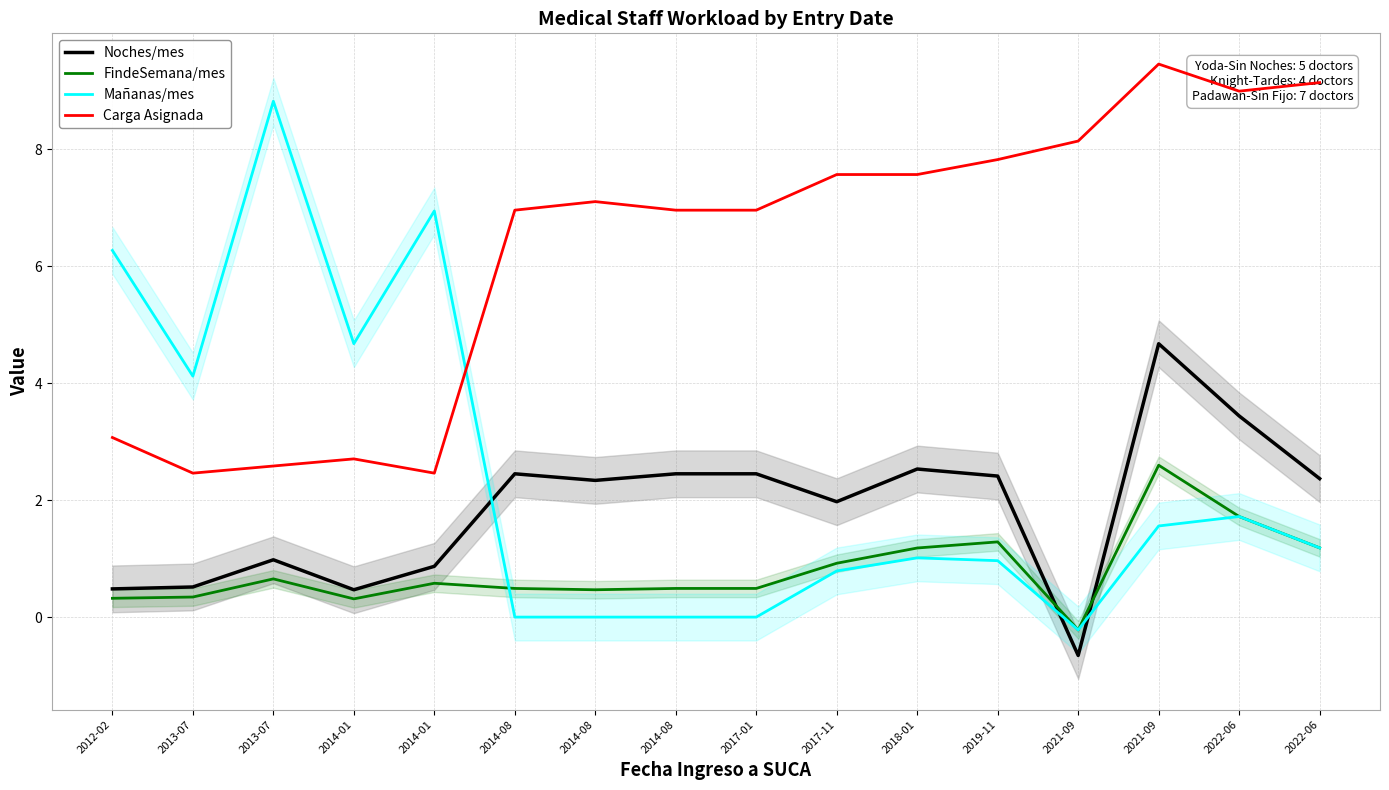

The Mañanas/mes series shows 4.6 at 2013-07. True or false?

False